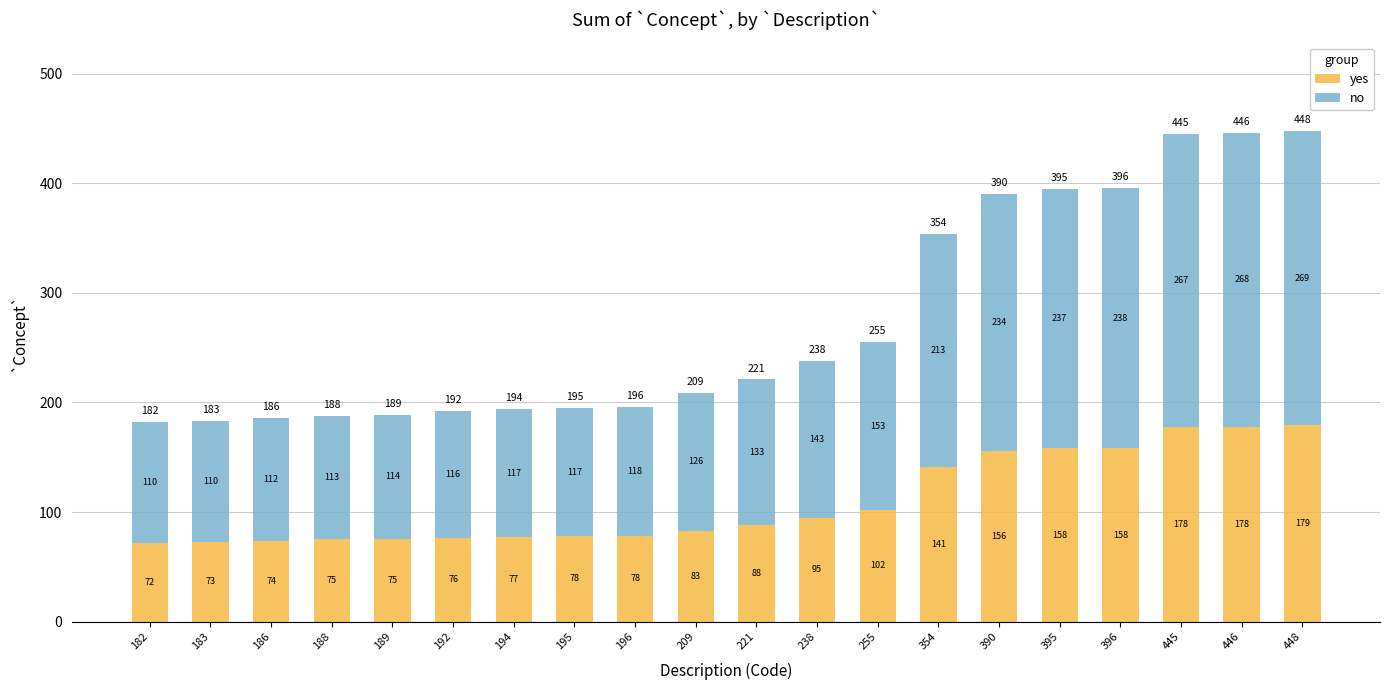

What is the approximate value of yes at 194, to the nearest 50?

100